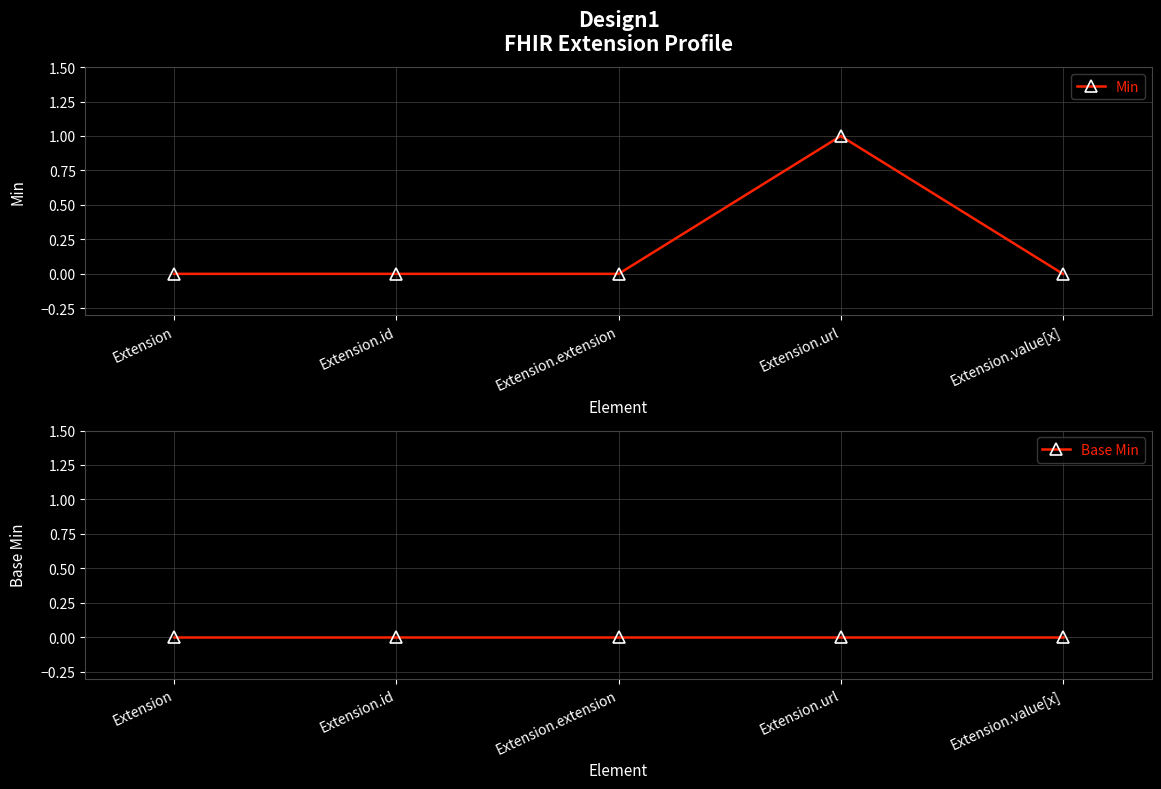

Reading right to left, extract all data points from this chart.

Min: Extension.value[x]=0	Extension.url=1	Extension.extension=0	Extension.id=0	Extension=0
Base Min: Extension.value[x]=0	Extension.url=0	Extension.extension=0	Extension.id=0	Extension=0